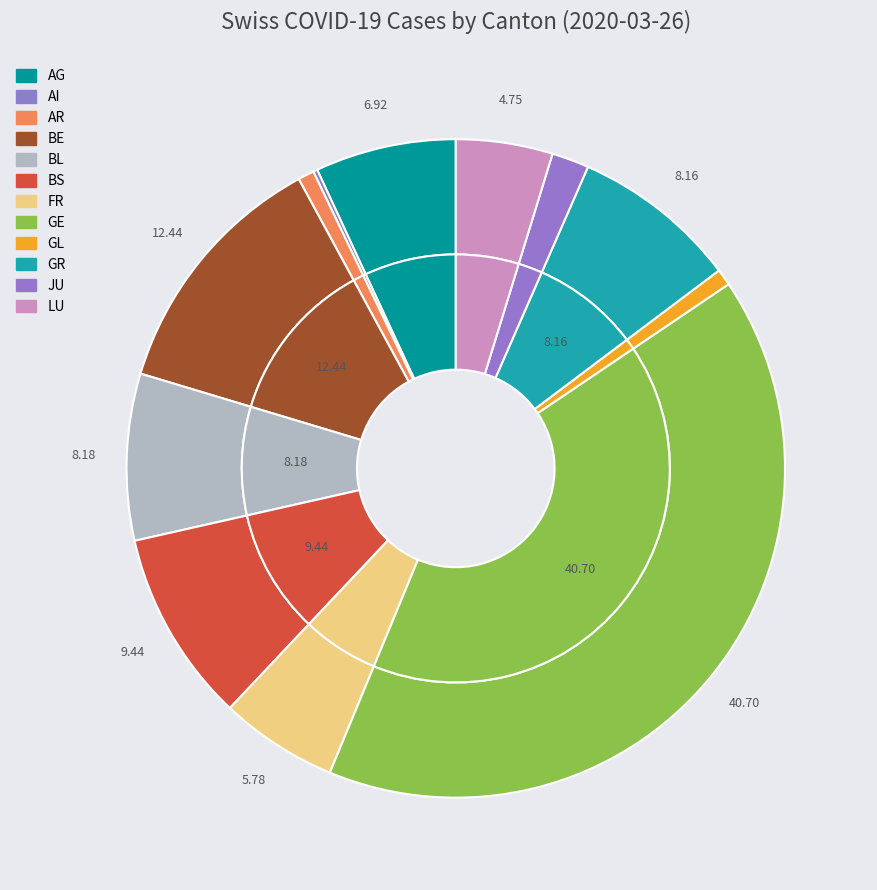

Is there a majority slice in this chart?

No